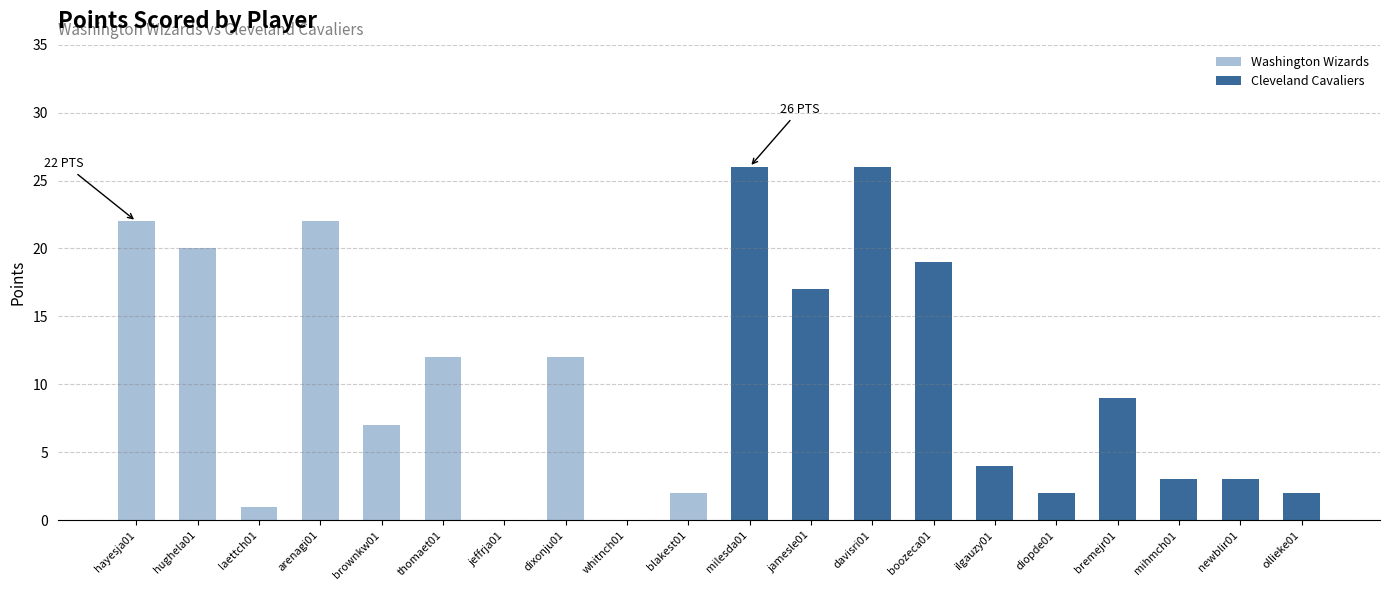

What is the greatest value displayed?

26